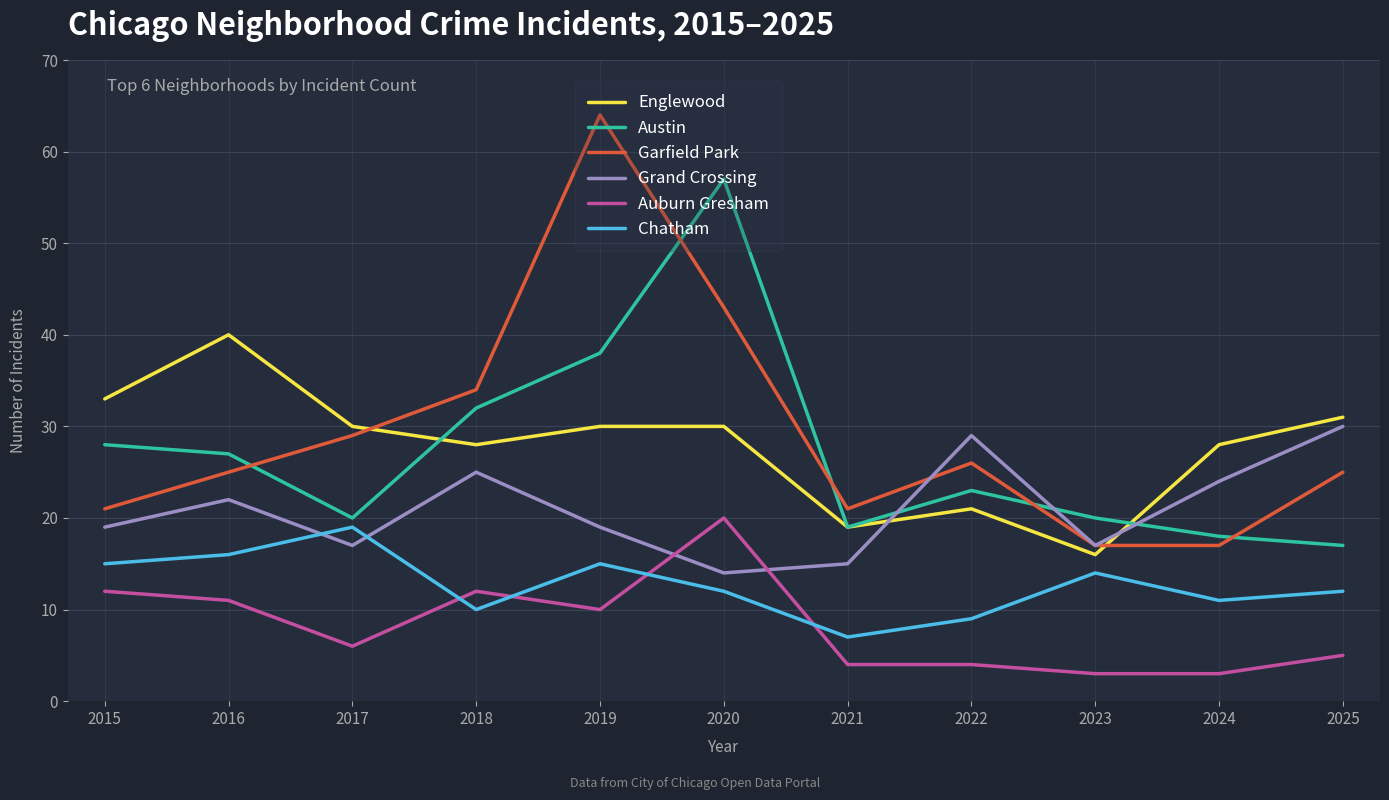

The value of Austin at 2020 is 32. True or false?

False